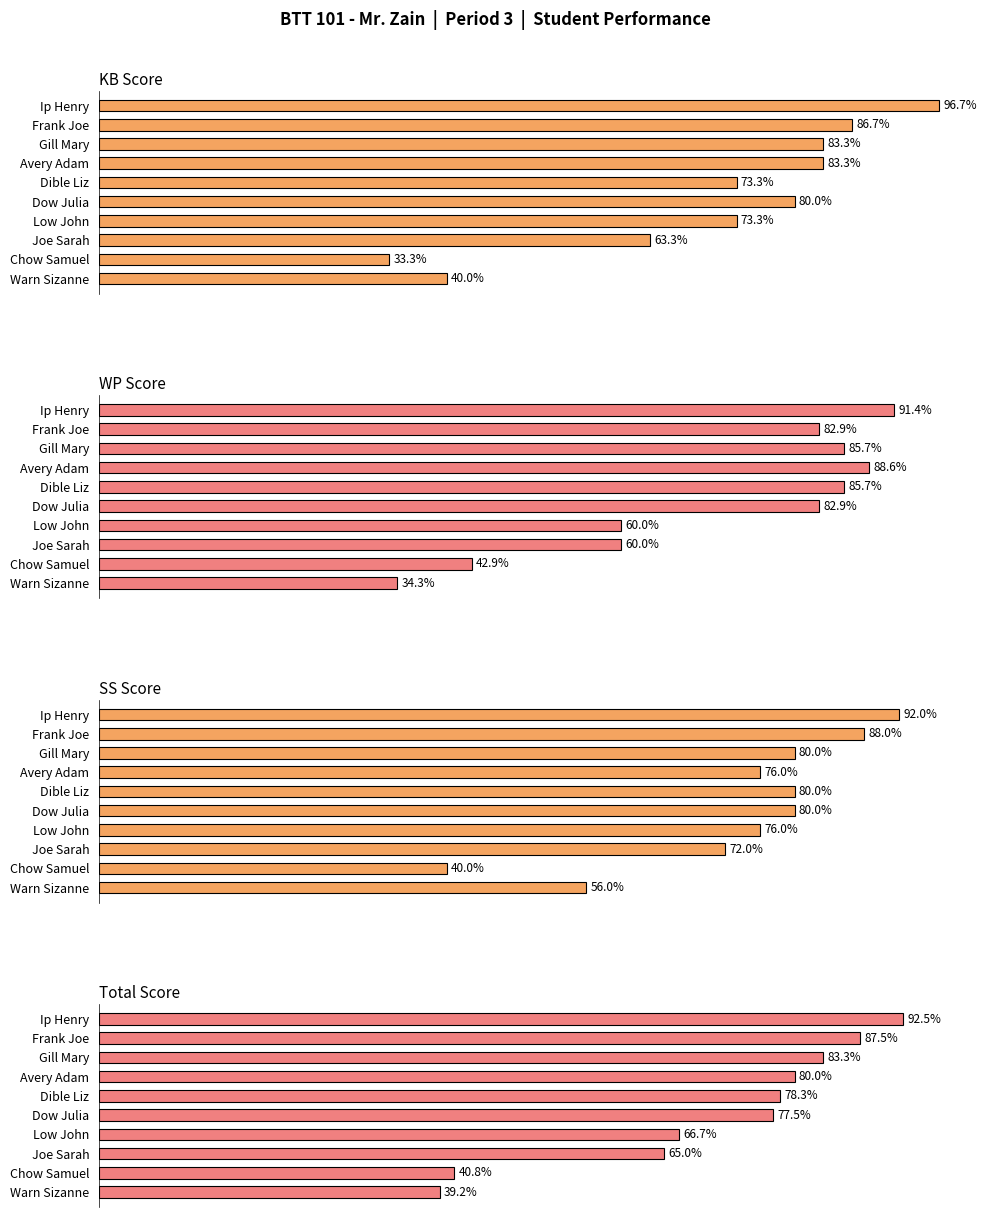

Which series has the largest range (max minus min)?

KB Score